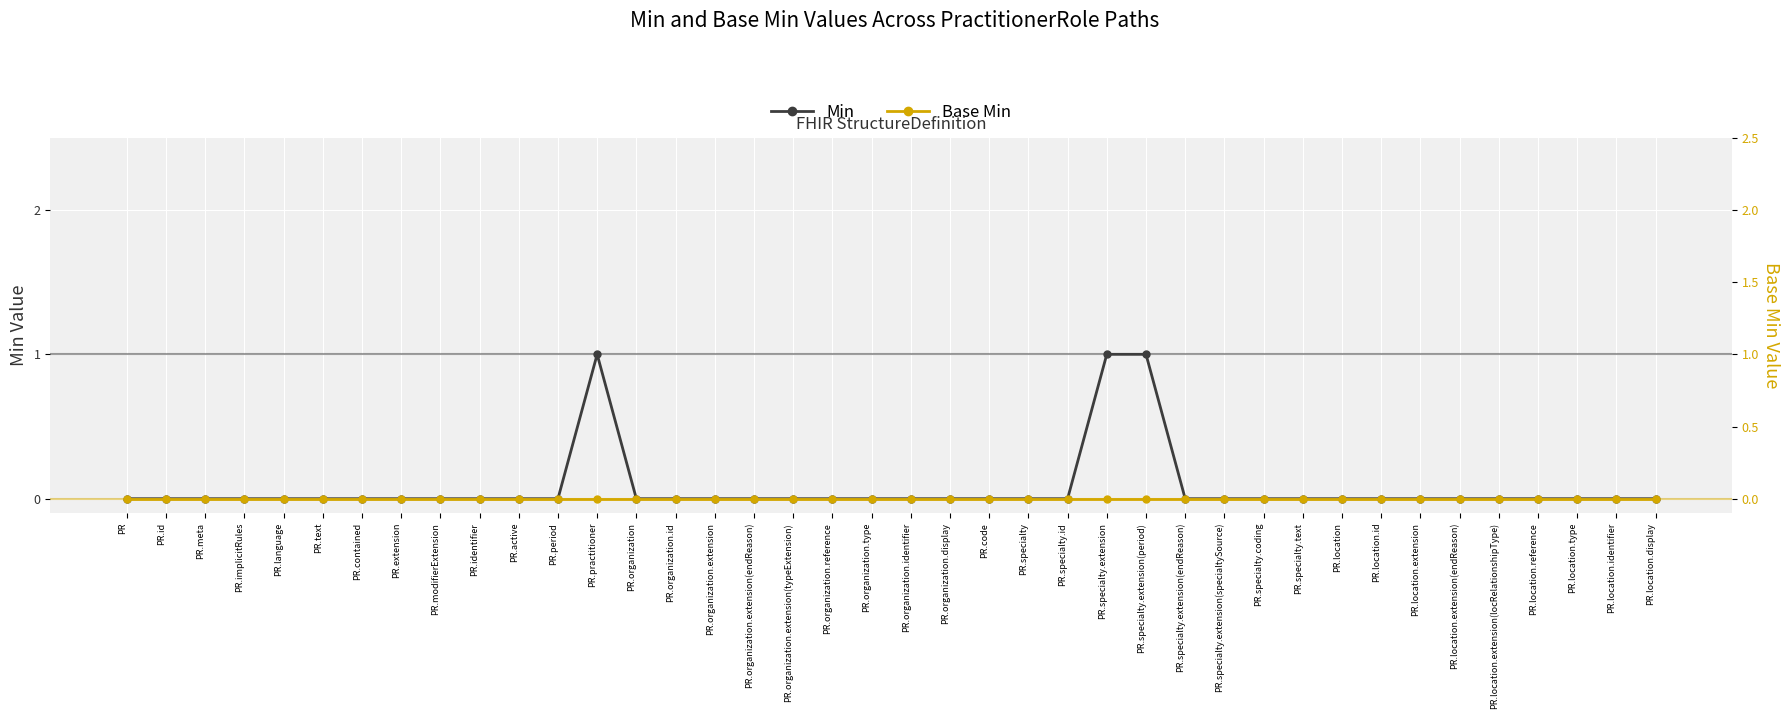

At PR.specialty.id, list the series in order from largest to smallest.

Min, Base Min